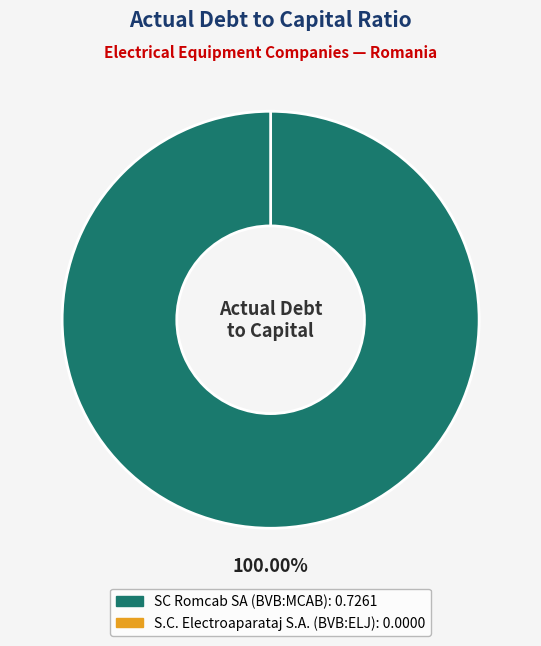

Is the sum of SC Romcab SA (BVB:MCAB) and S.C. Electroaparataj S.A. (BVB:ELJ) greater than half?

Yes